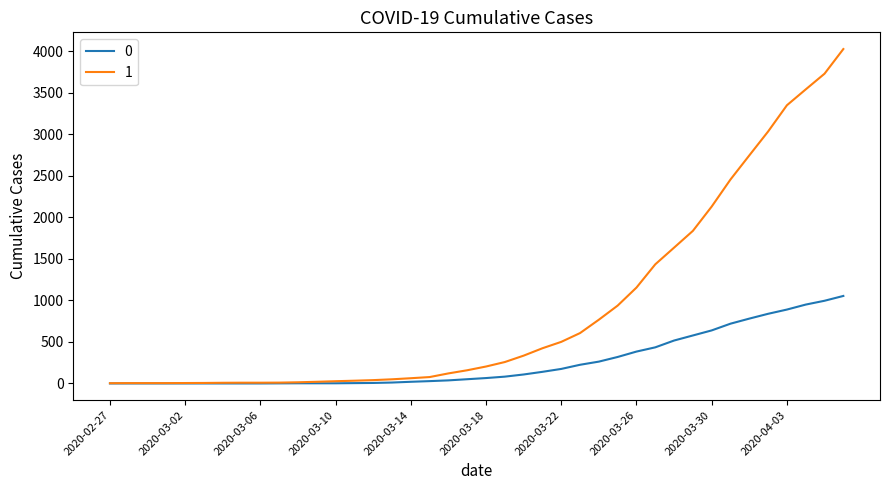

What is the greatest value displayed?

4028